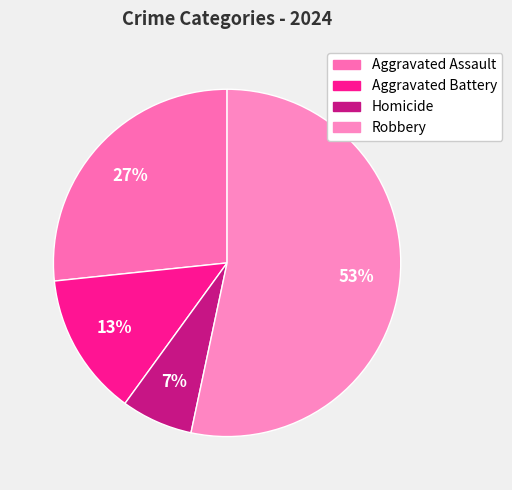

How many slices are in this pie chart?

4